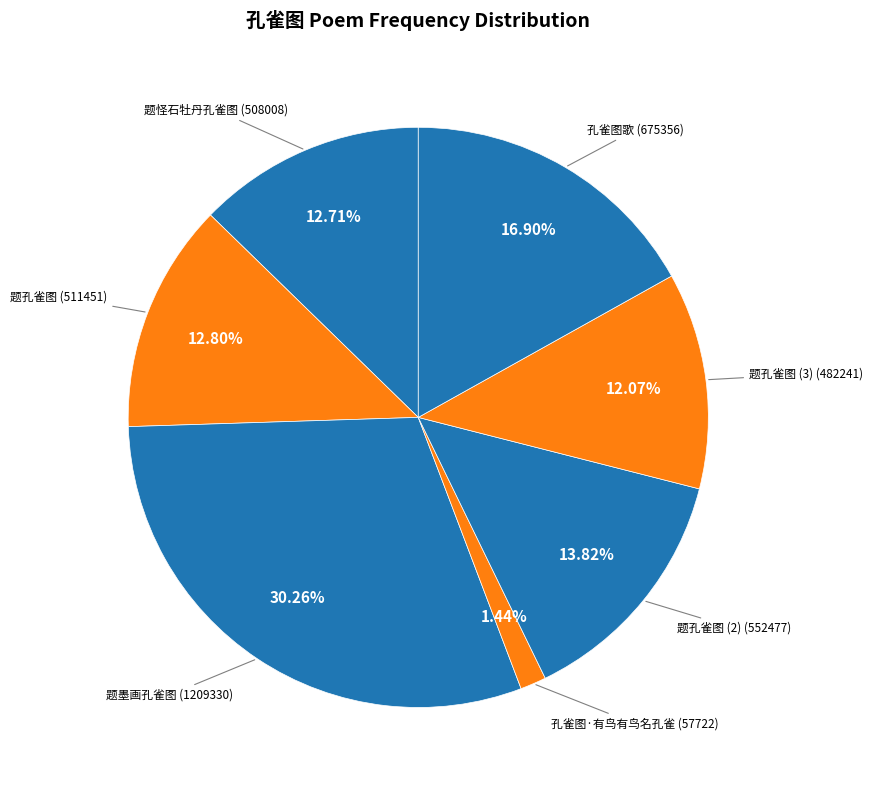

How many slices are in this pie chart?

7